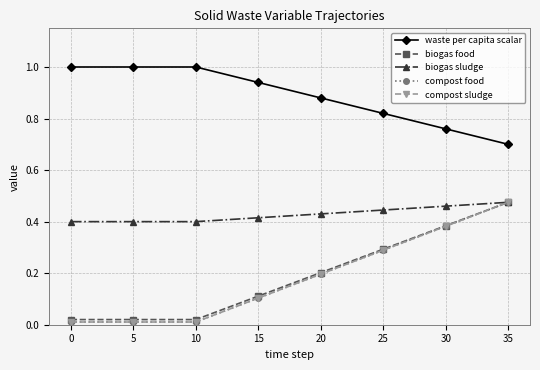

What is the average value of the biogas sludge series?

0.4